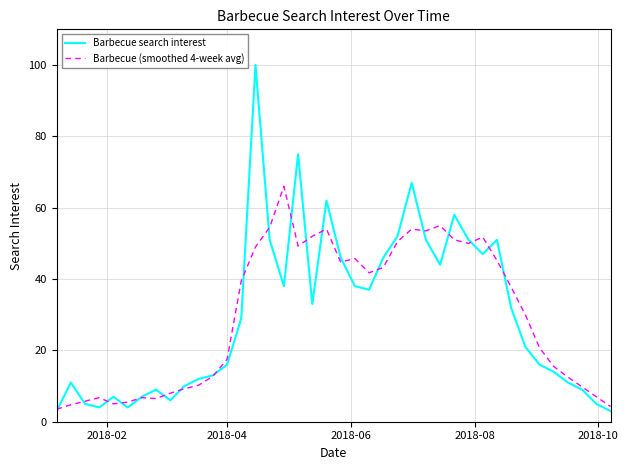

What is the minimum value shown in the chart?

3.0